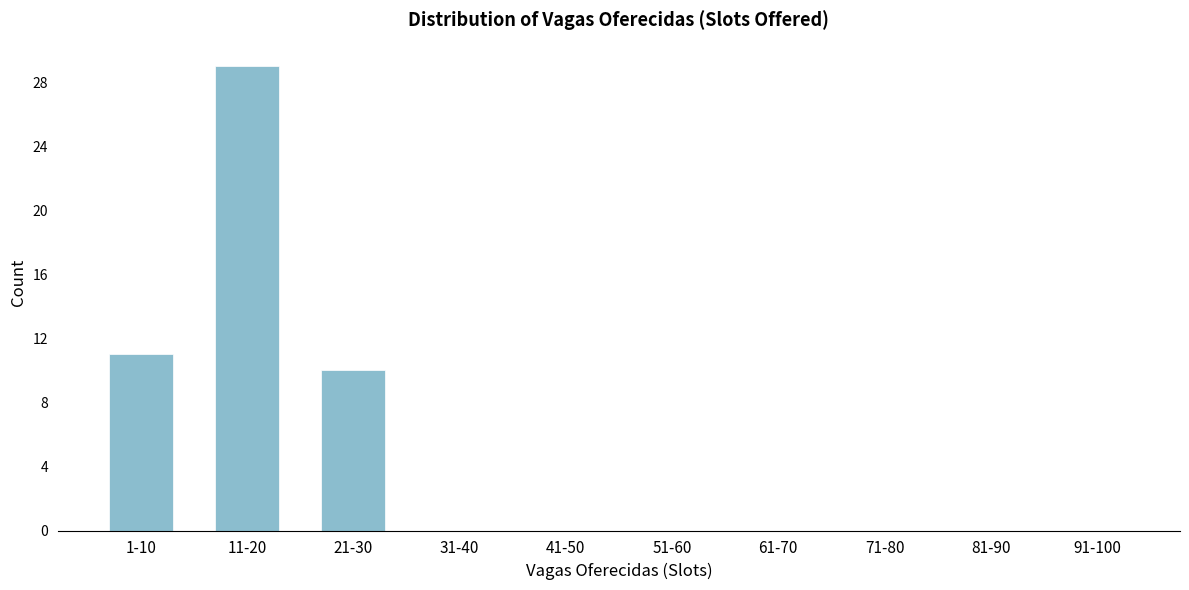

Reading left to right, transcribe all the data shown in this chart.

1-10=11	11-20=29	21-30=10	31-40=0	41-50=0	51-60=0	61-70=0	71-80=0	81-90=0	91-100=0